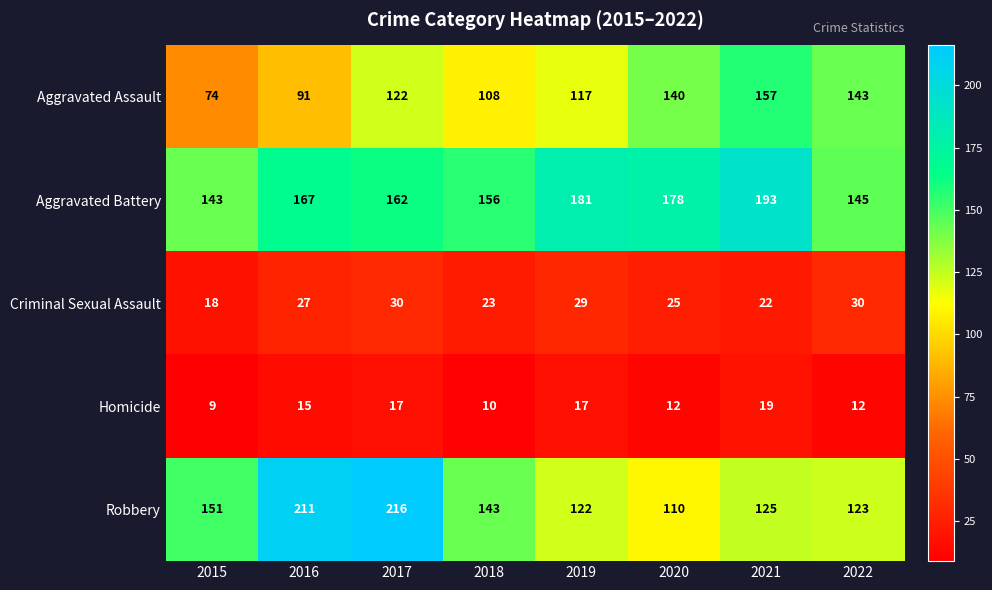

At which category is the sum across all series the highest?

2017